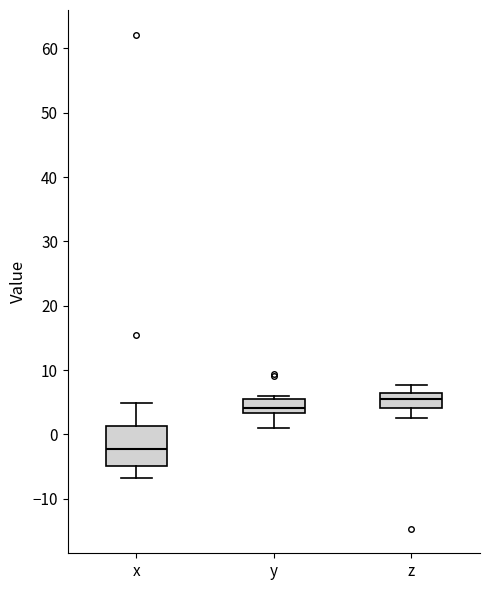

Which box's median line is the highest?

z